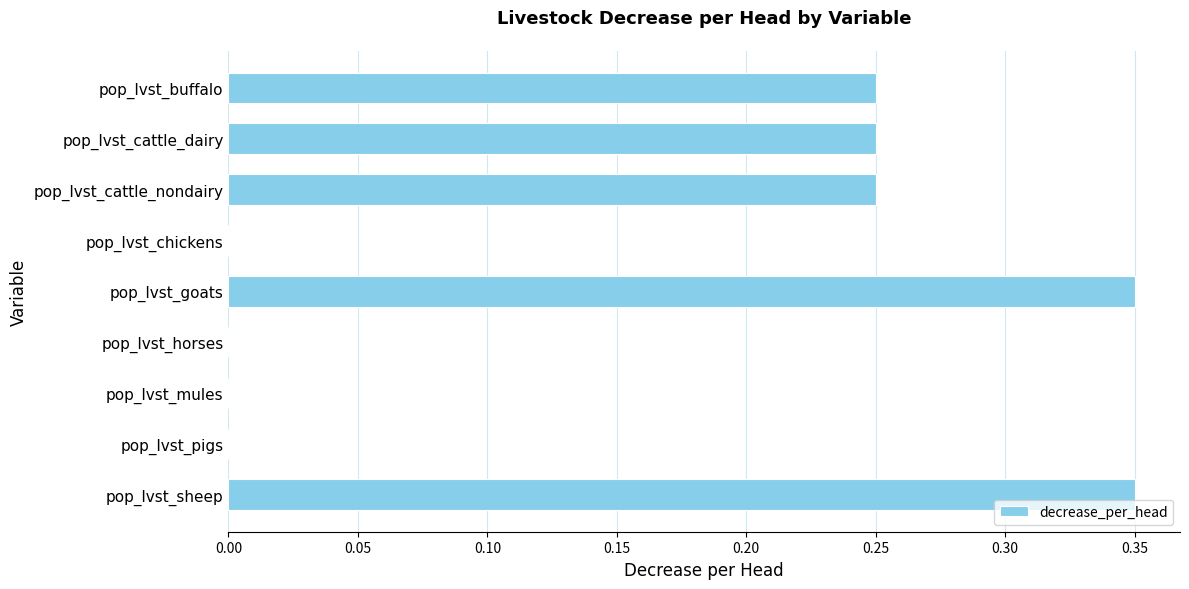

Which has a higher value, pop_lvst_goats or pop_lvst_buffalo?

pop_lvst_goats